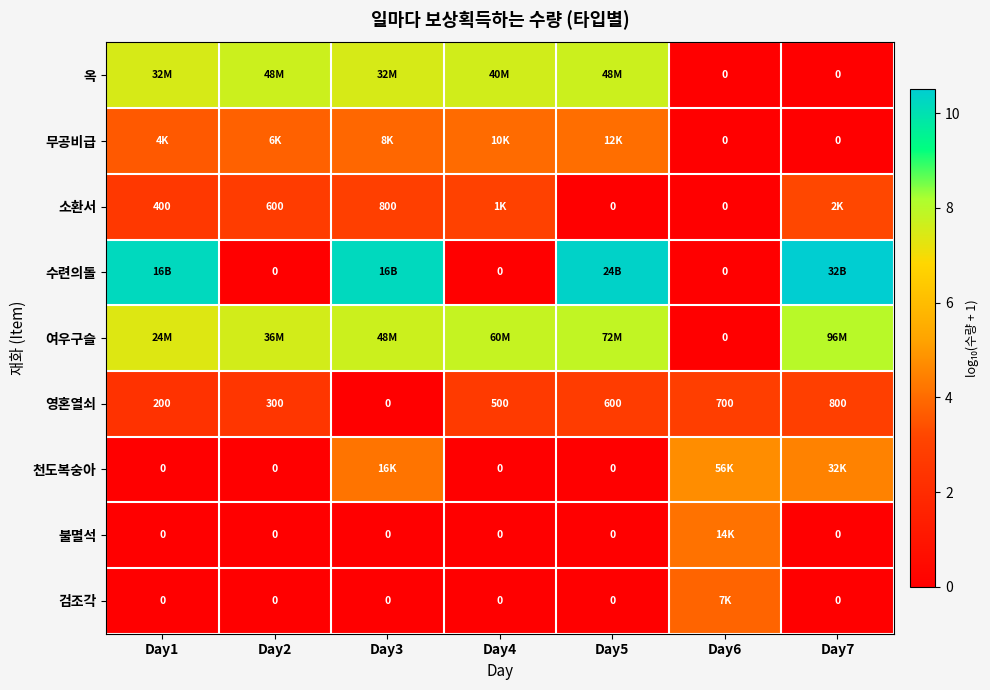

Which series has the largest total across all categories?

여우구슬